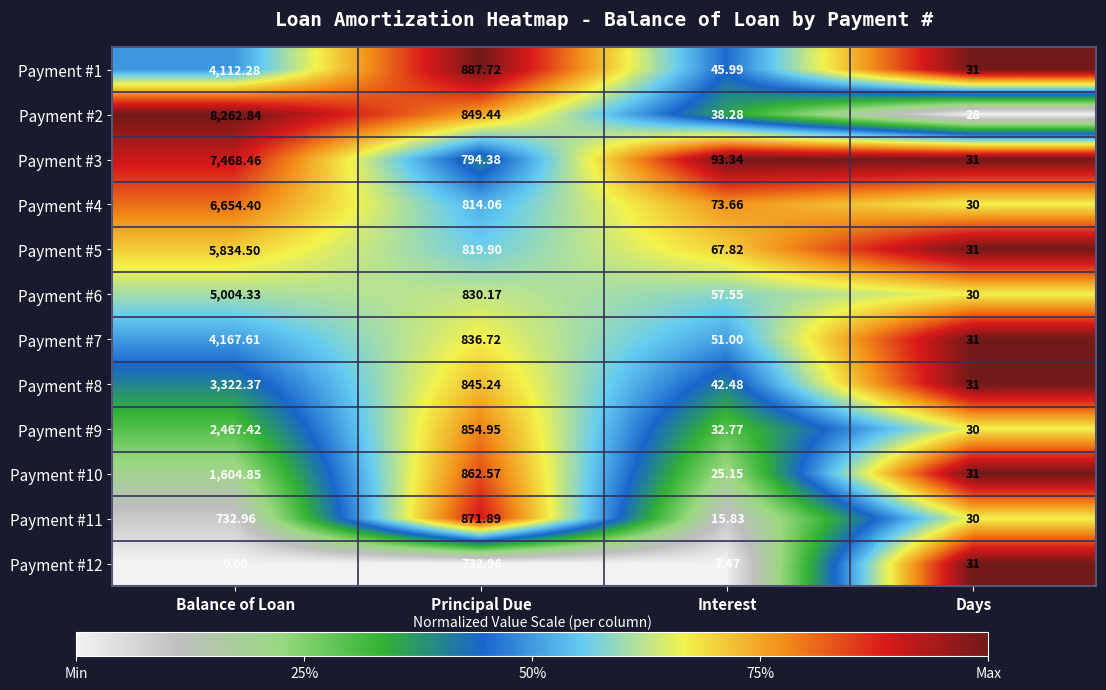

Which label corresponds to the largest value in the chart?

Balance of Loan